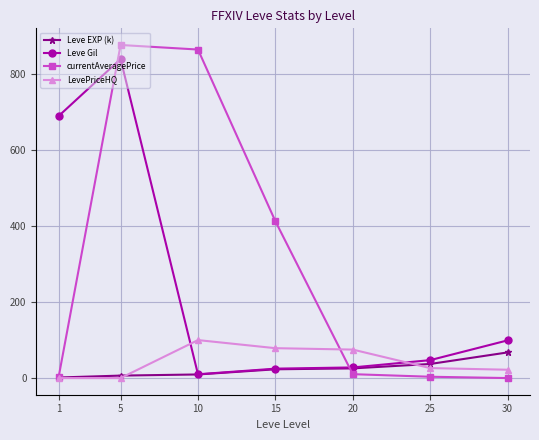

What is the value of the currentAveragePrice point at the 2nd from the left?

877.0